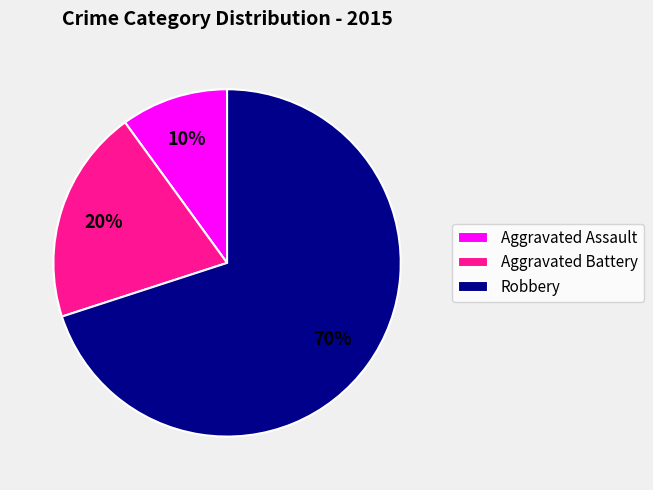

Count the number of slices in the pie.

3